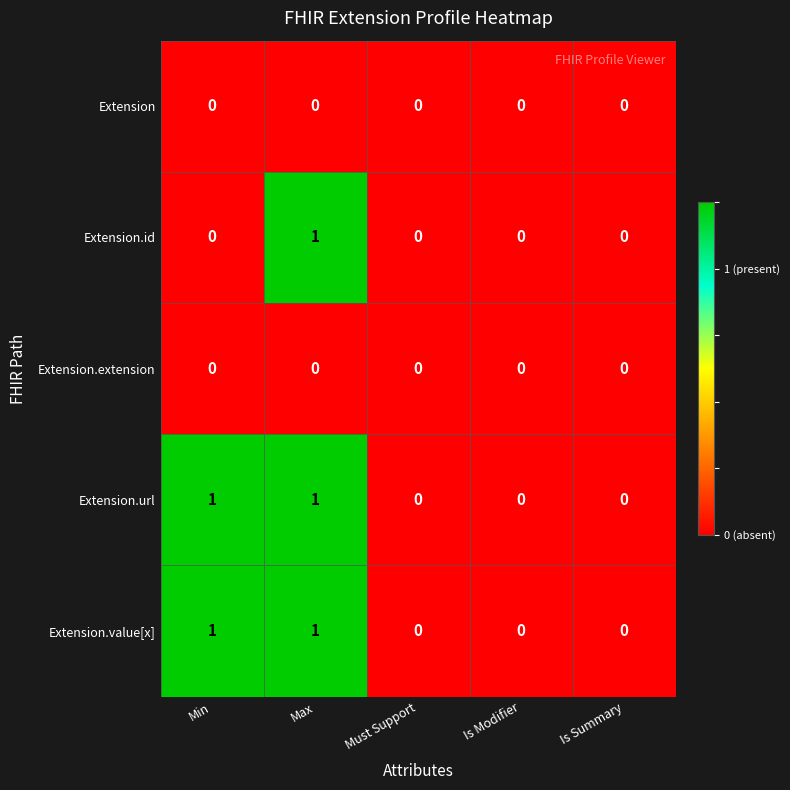

The Extension.id series shows 0 at Is Modifier. True or false?

True